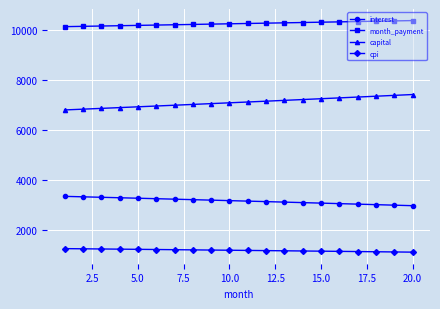

What is the value of the cpi point at the 8th from the left?

1193.2